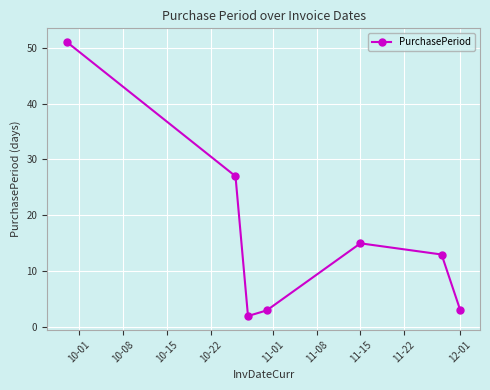

What is the difference between the second highest and second lowest values?

24